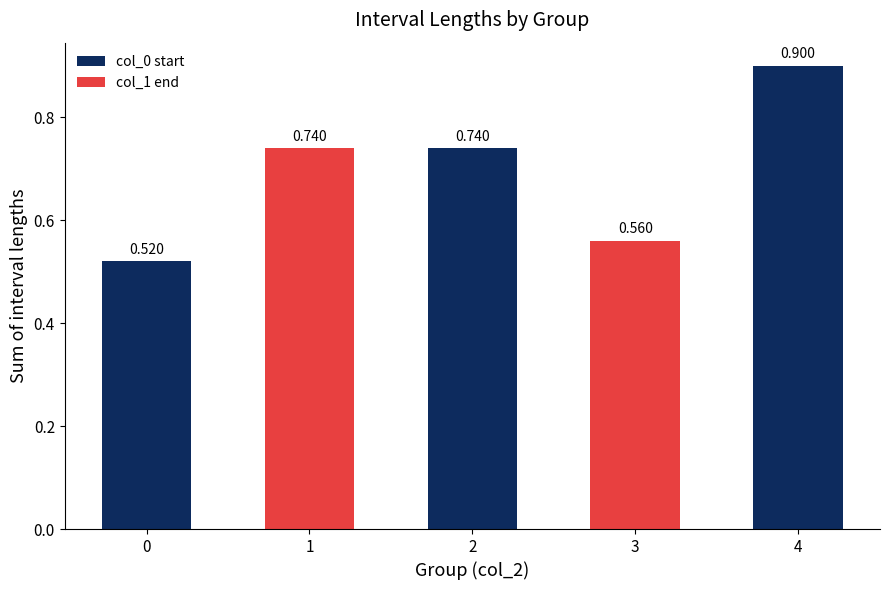

Is it true that the value at 3 is 1.0?

False